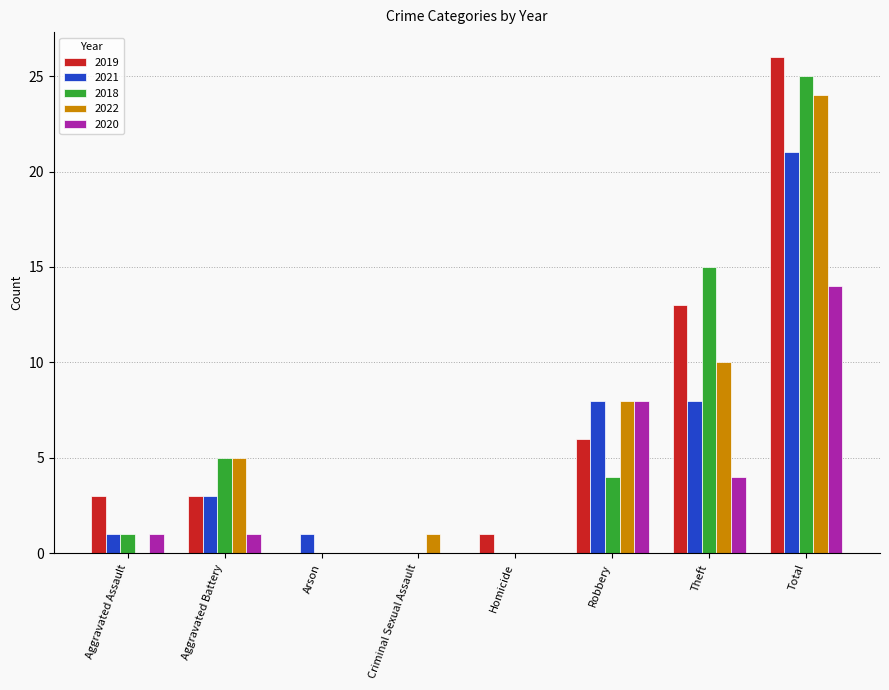

Is it true that 2020 equals 0 at Aggravated Assault?

False